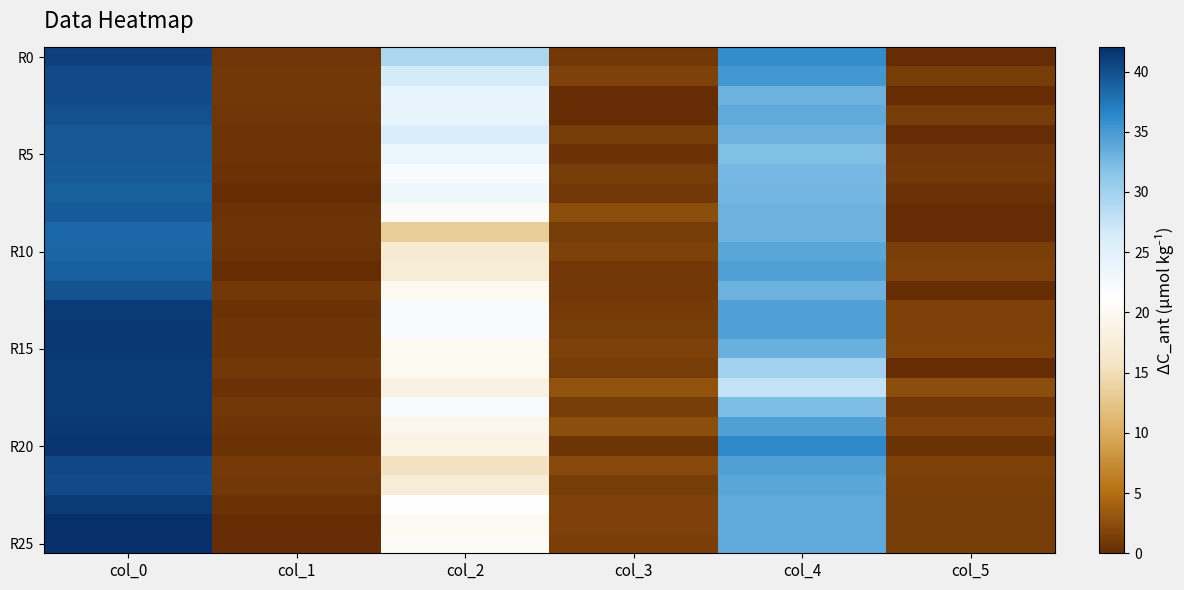

At which category does the chart reach its minimum across all series?

col_5